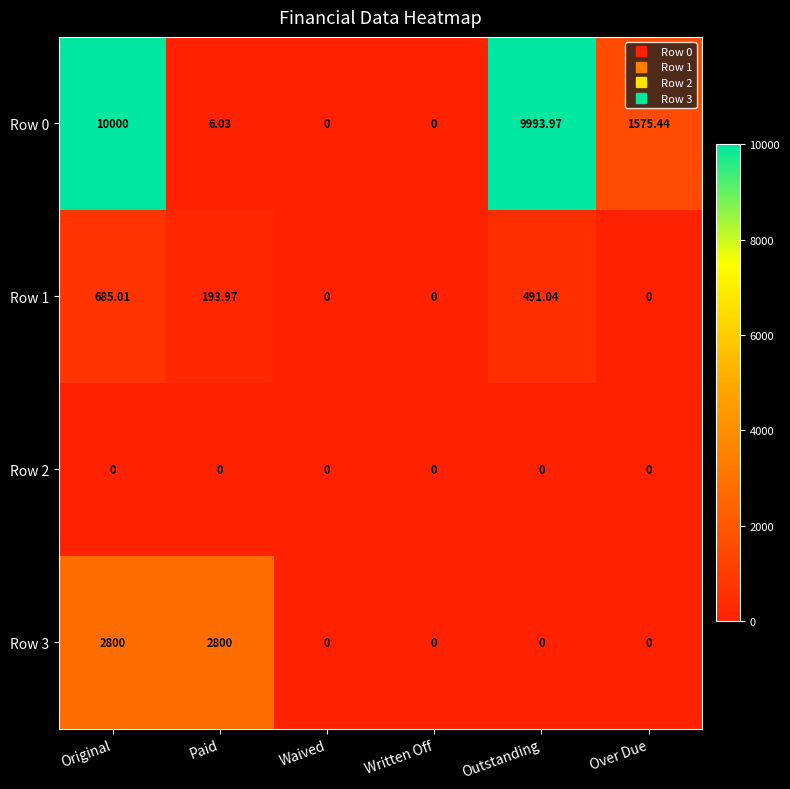

Which category has the highest value across all series?

Original